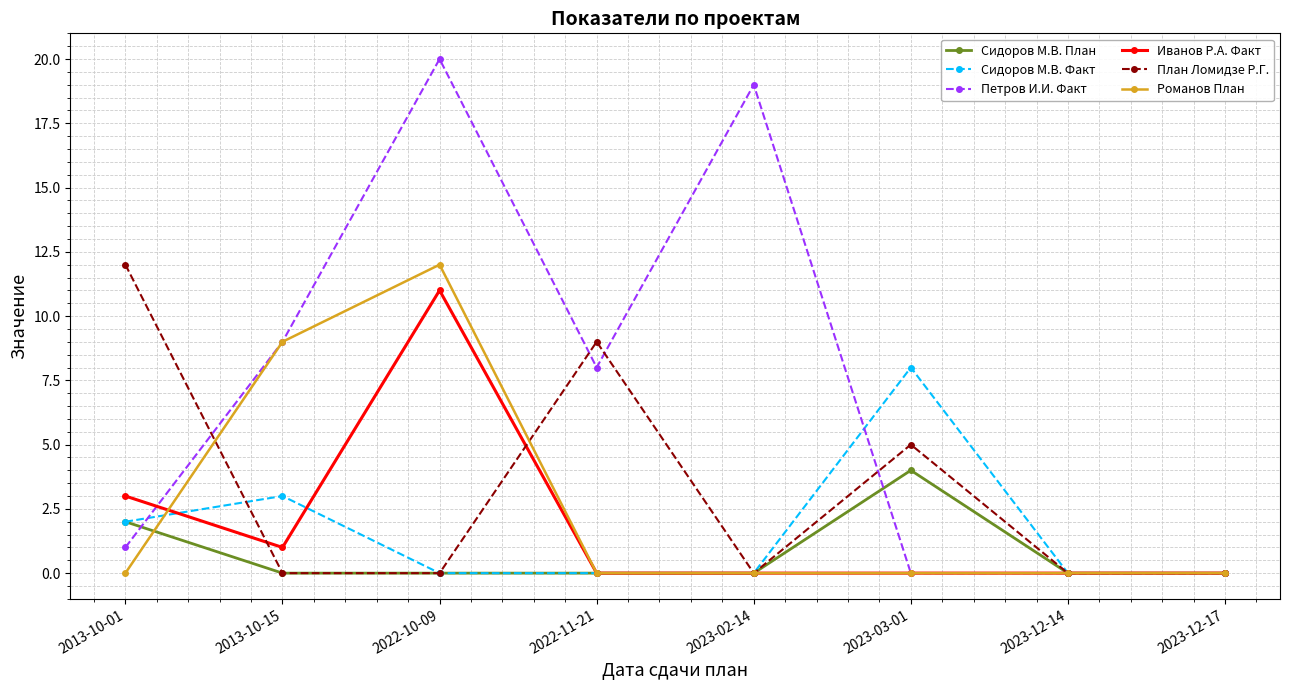

Reading right to left, what are all the values shown in this chart?

Сидоров М.В. План: 0	0	4	0	0	0	0	2
Сидоров М.В. Факт: 0	0	8	0	0	0	3	2
Петров И.И. Факт: 0	0	0	19	8	20	9	1
Иванов Р.А. Факт: 0	0	0	0	0	11	1	3
План Ломидзе Р.Г.: 0	0	5	0	9	0	0	12
Романов План: 0	0	0	0	0	12	9	0